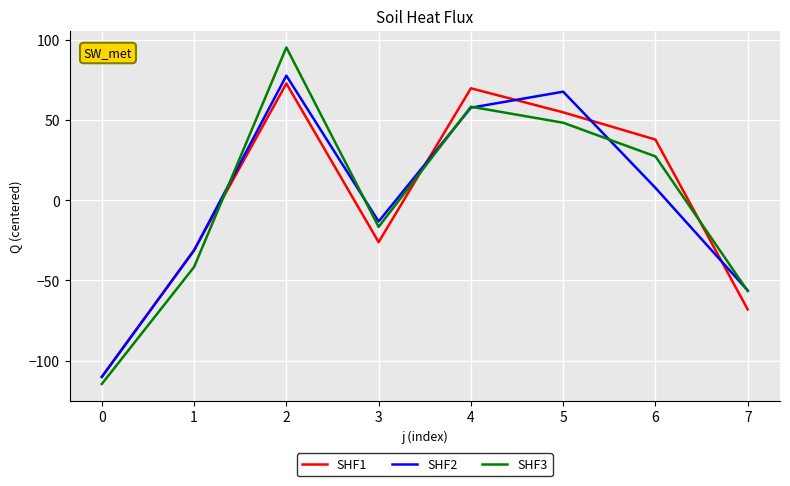

Rank the series at 6 from highest to lowest value.

SHF1, SHF3, SHF2